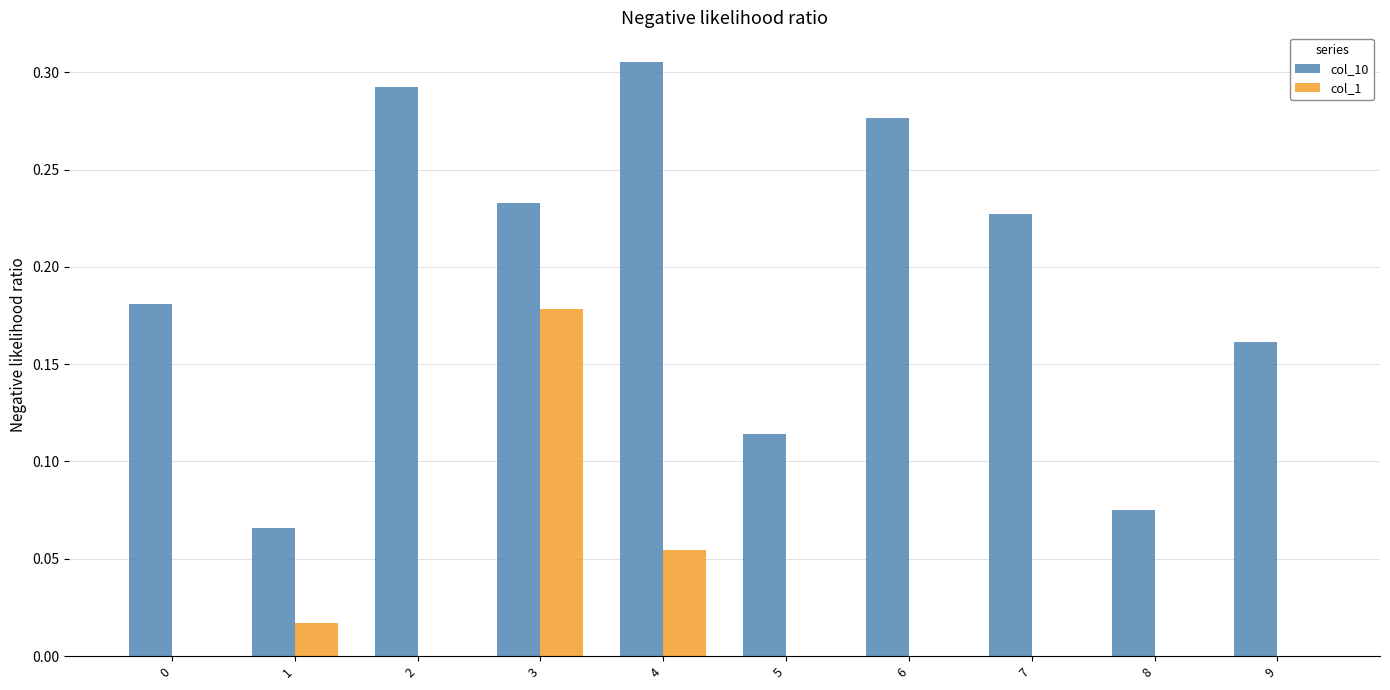

The value of col_1 at 5 is 0.0. True or false?

True